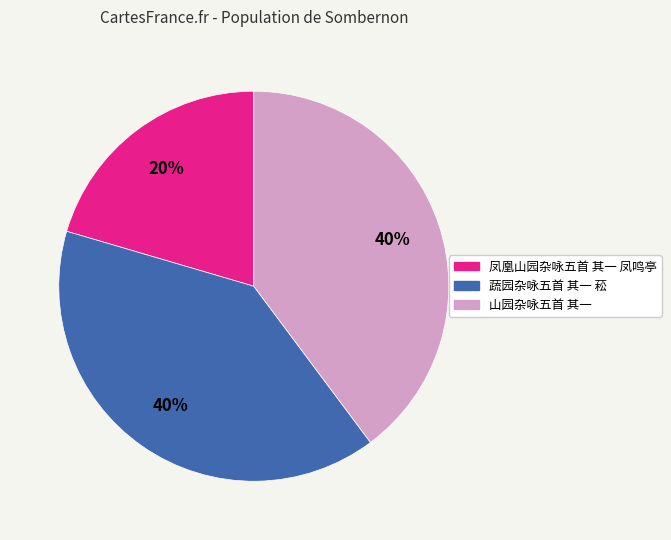

How many slices are in this pie chart?

3